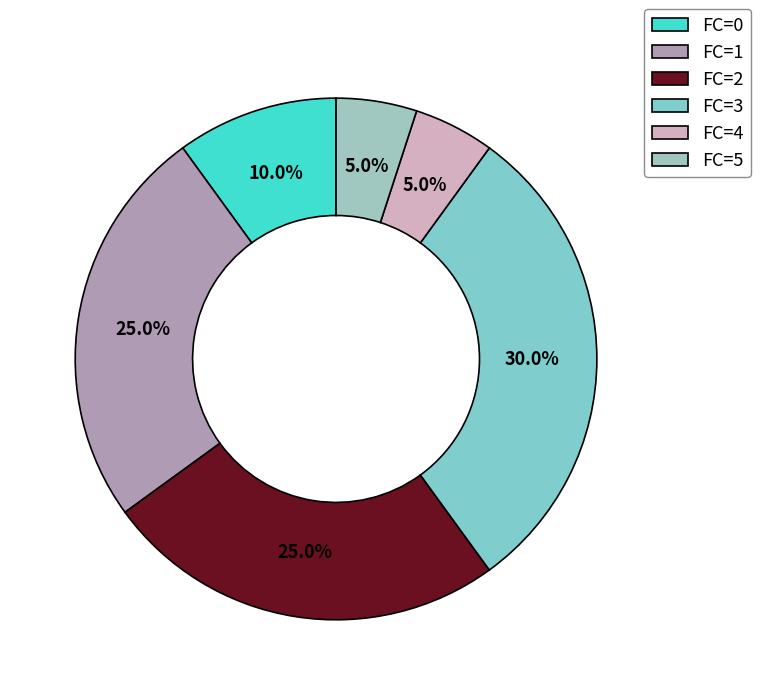

To the nearest percent, what is the average slice percentage?

17%